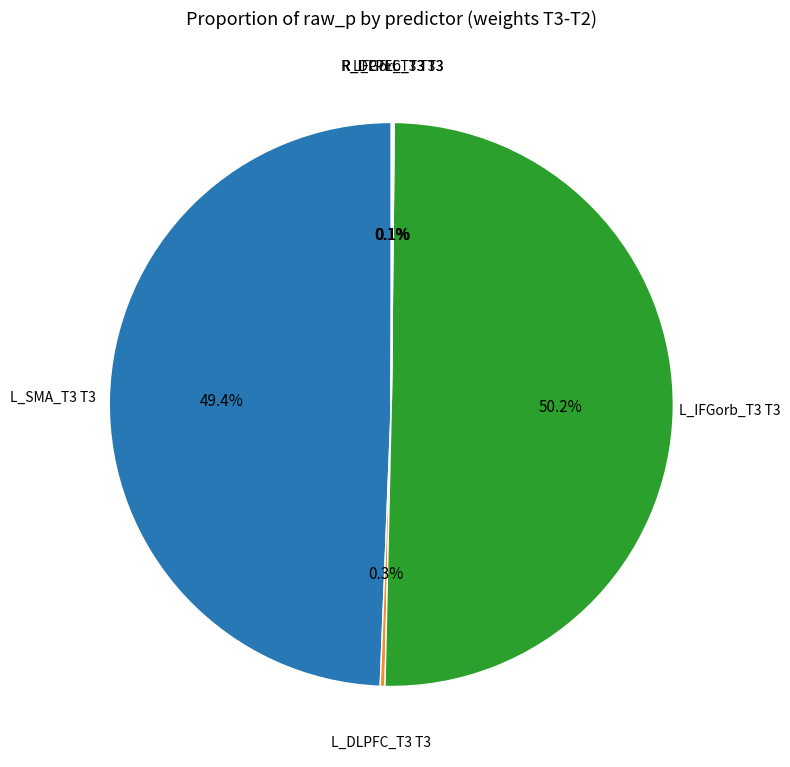

Which category has the biggest portion of the pie?

L_IFGorb_T3 T3